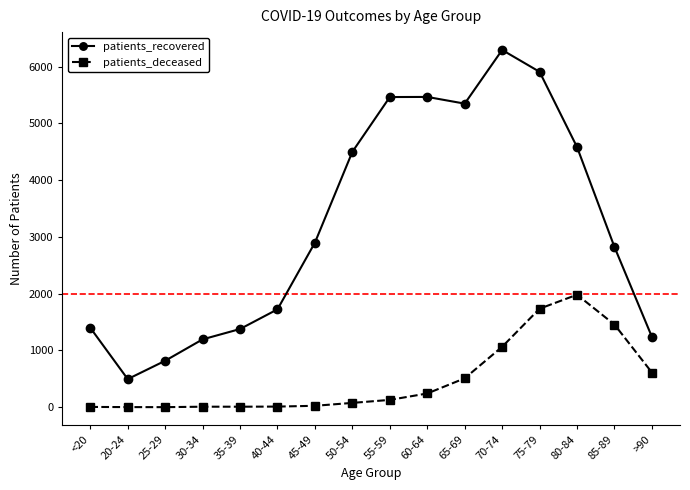

Rank the series by their average value, from highest to lowest.

patients_recovered, patients_deceased